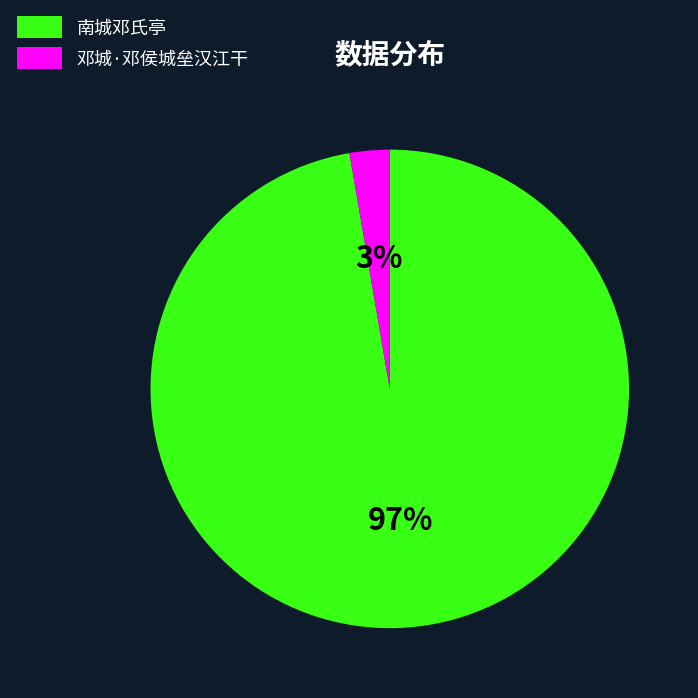

Combined, do 南城邓氏亭 and 邓城·邓侯城垒汉江干 account for over 50%?

Yes